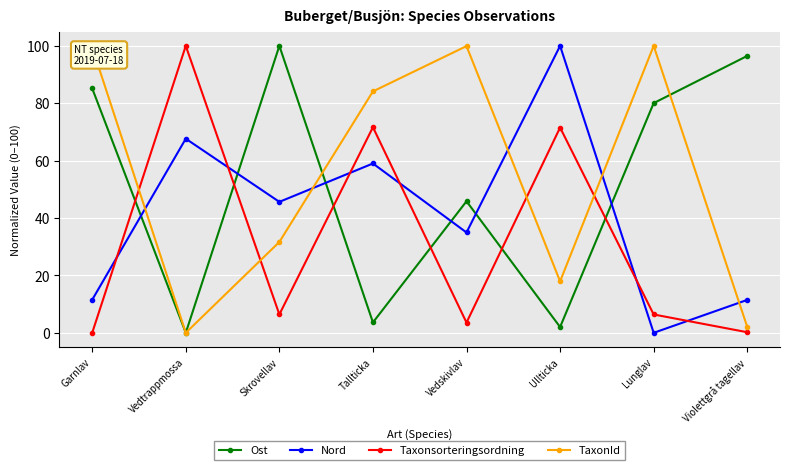

Rank the series at Tallticka from highest to lowest value.

TaxonId, Taxonsorteringsordning, Nord, Ost